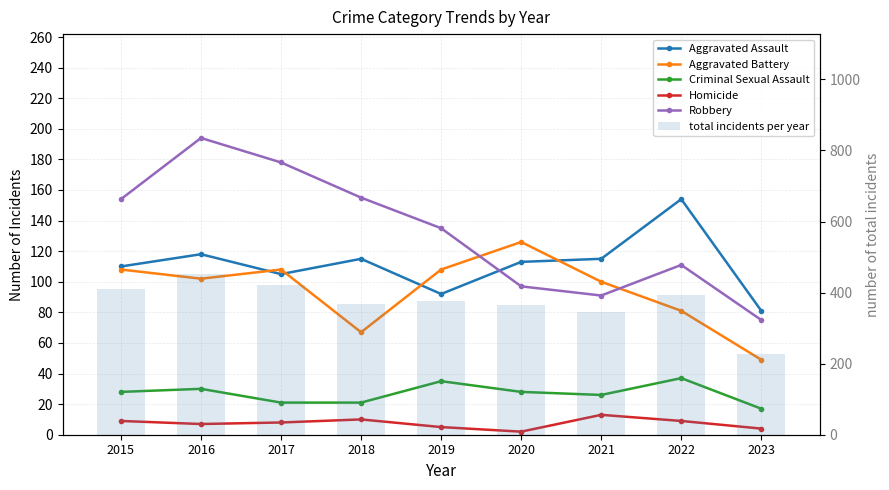

What is the smallest value displayed?

2